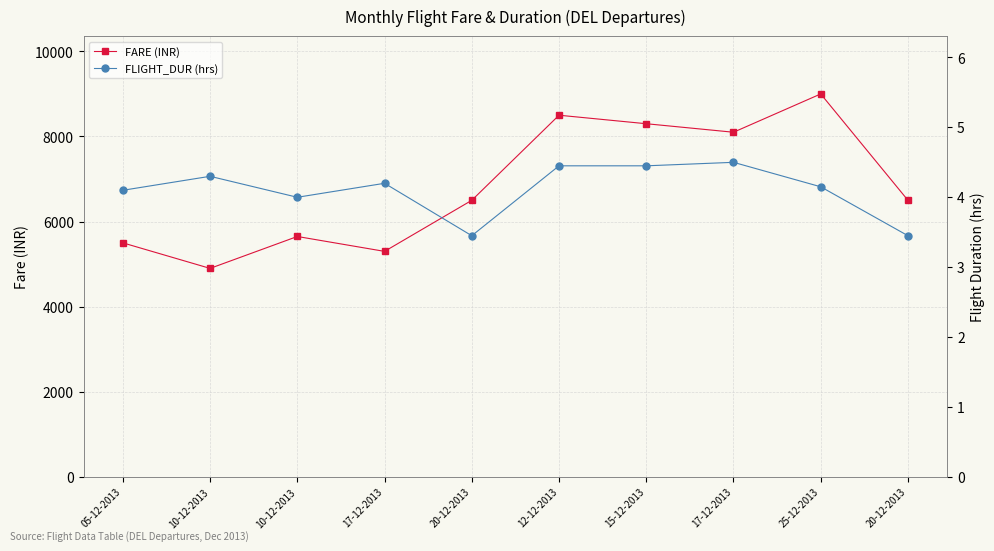

Does the chart display data point markers on the line(s)?

Yes